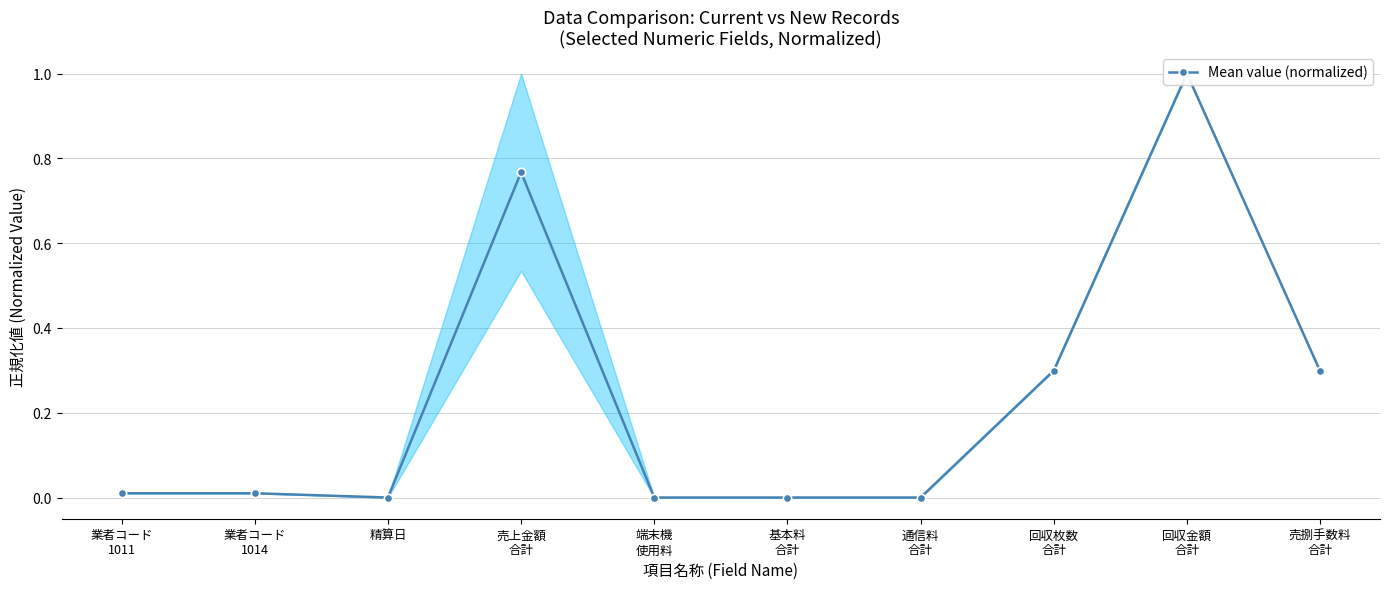

List the labels in order of value, smallest first.

精算日, 端末機
使用料, 基本料
合計, 通信料
合計, 業者コード
1011, 業者コード
1014, 売捌手数料
合計, 回収枚数
合計, 売上金額
合計, 回収金額
合計